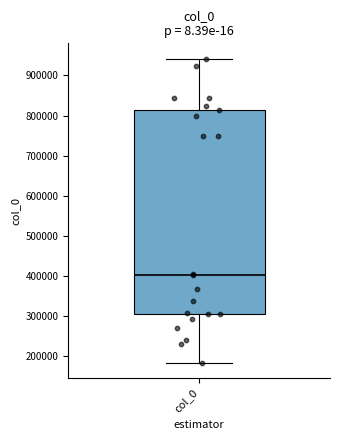

Read this box plot against the y-axis: the position of the median line, the range covered by the box, and the ends of both whiskers. The values are not printed on the chart, so give them approximately, as read against the axis.

median 400000, box 310000 to 810000, whiskers 180000 to 940000